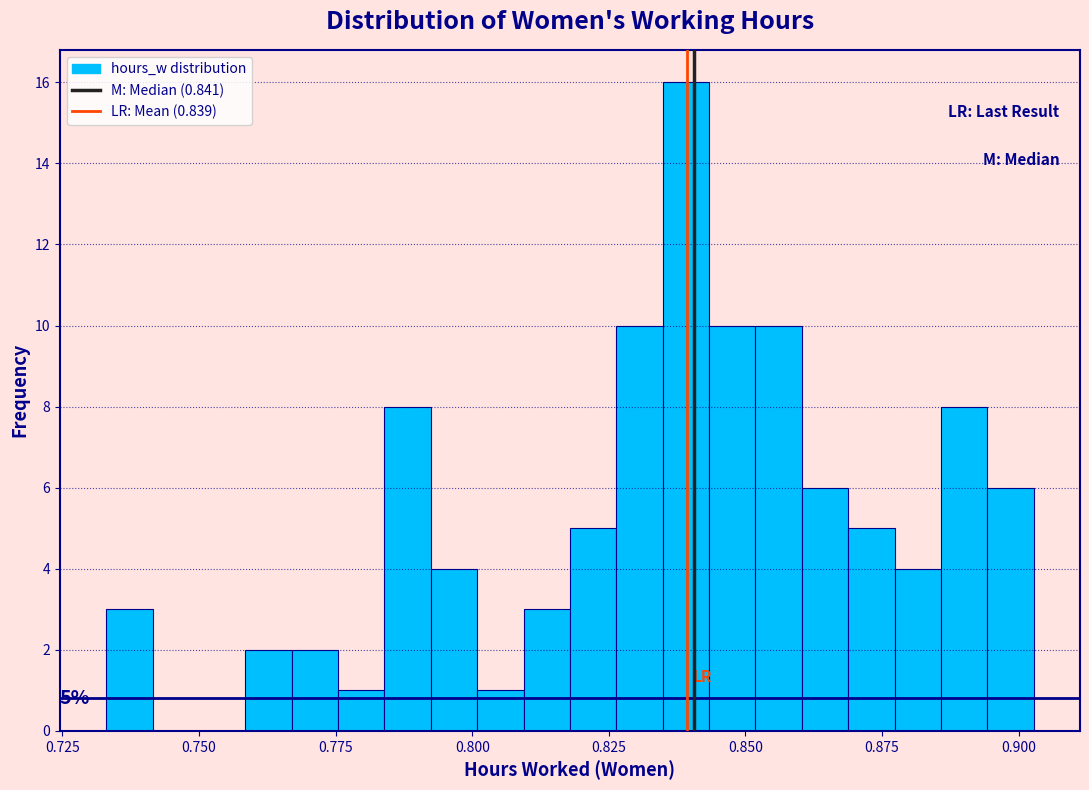

Read against the x-axis, roughly where is the centre of the tallest bar?

0.840